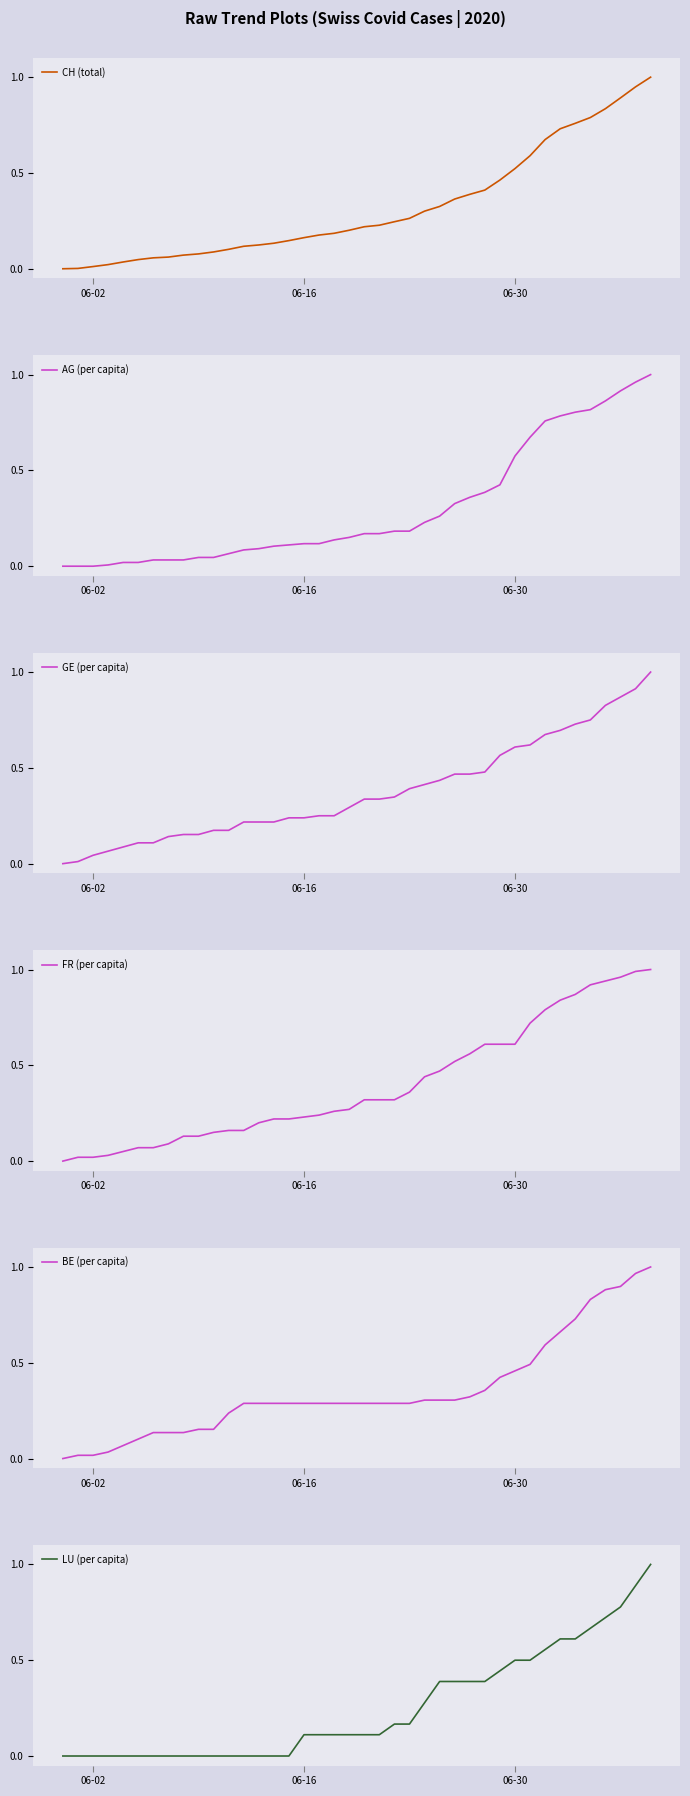

What is the highest value of the CH (total) series?

1.0